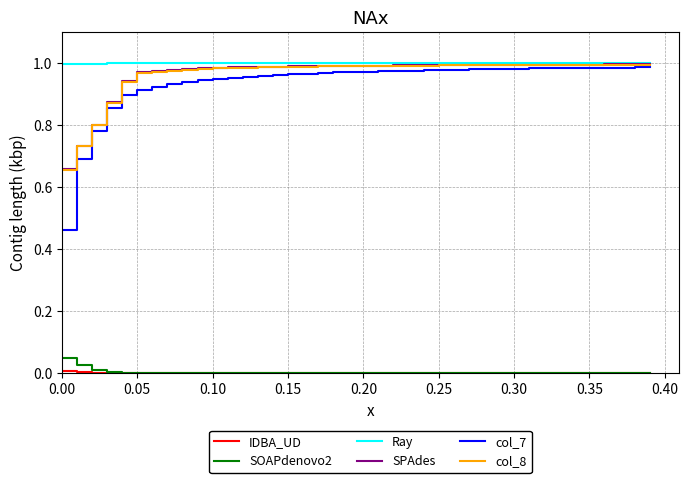

True or false: SPAdes and SOAPdenovo2 intersect in this chart.

False